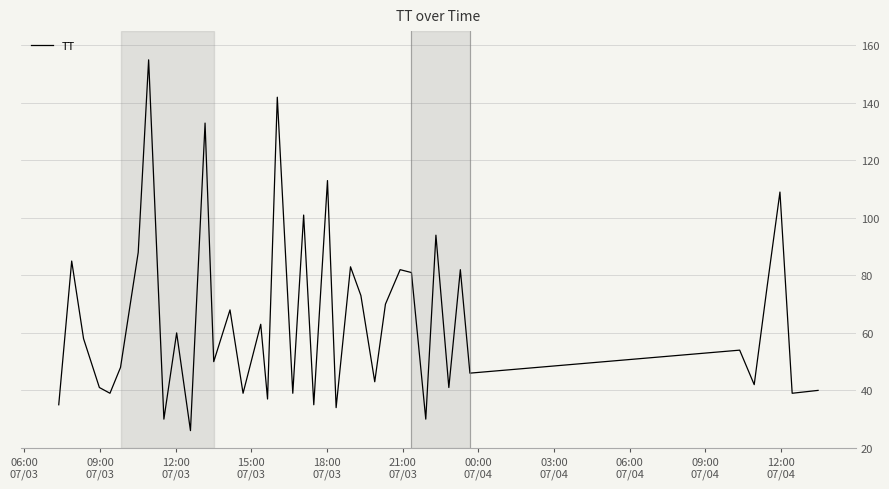

What is the maximum value shown in the chart?

155